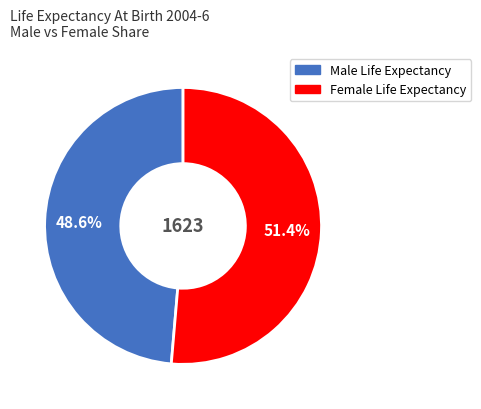

Is there a majority slice in this chart?

Yes